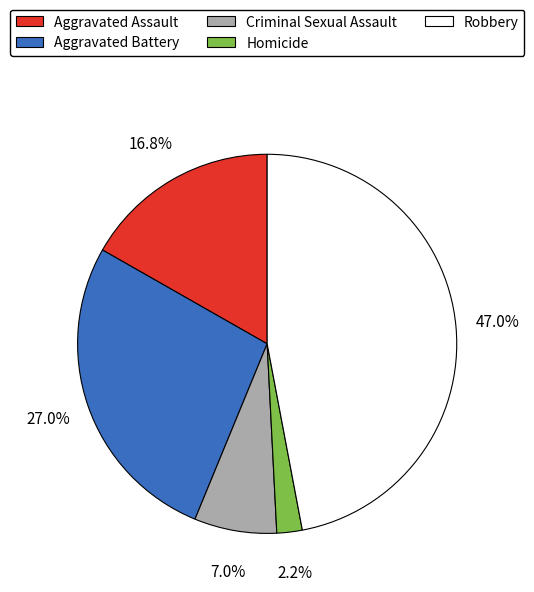

How many segments does this pie chart have?

5